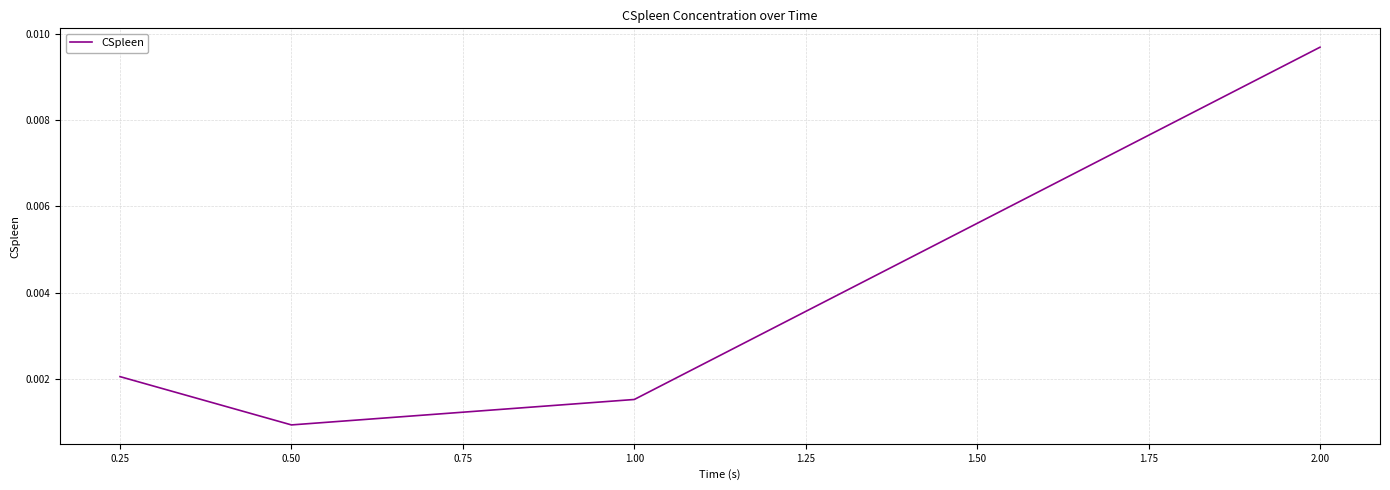

Between 0.25 and 0.50, which is larger?

0.25